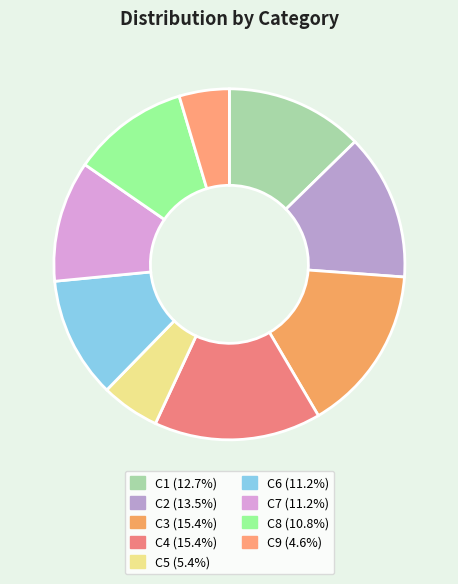

Does C6 represent more than half of the total?

No